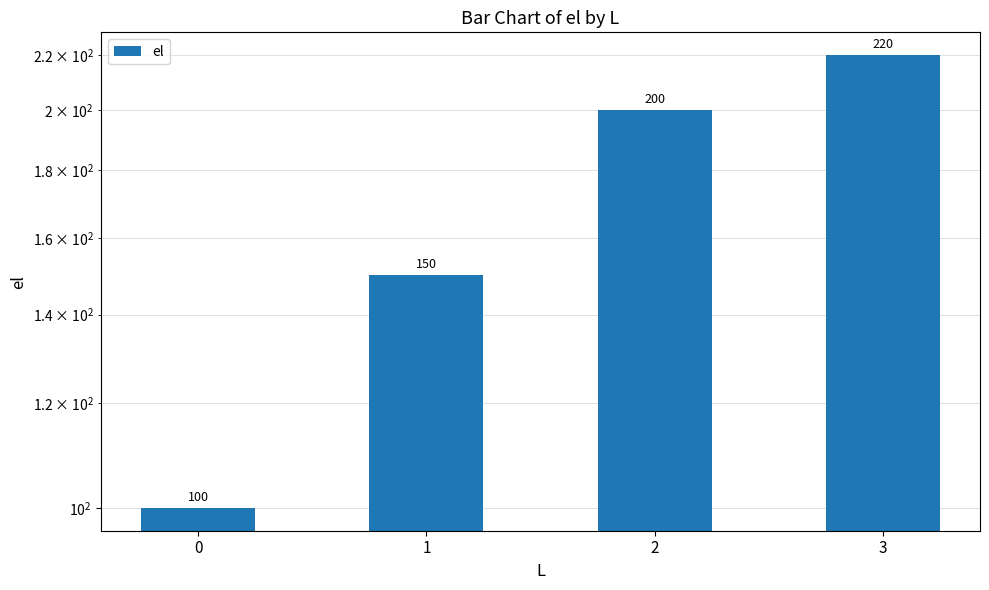

Between 3 and 0, which is larger?

3